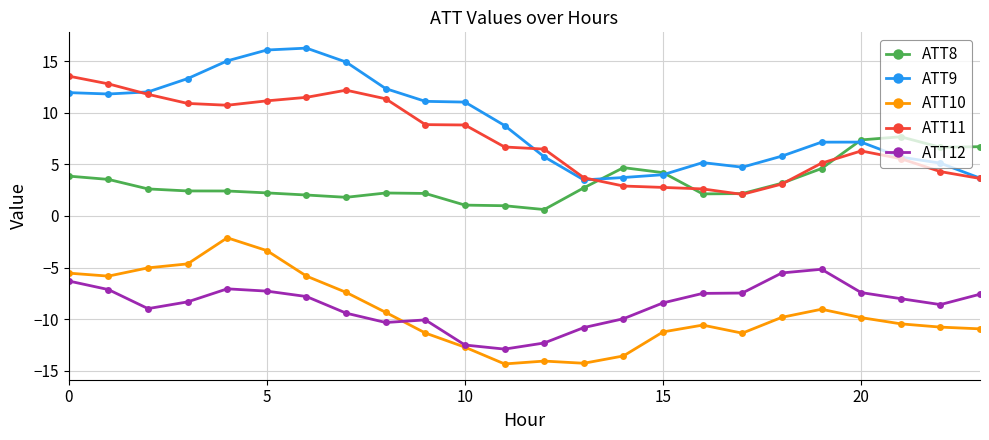

How many lines are shown in the chart?

5